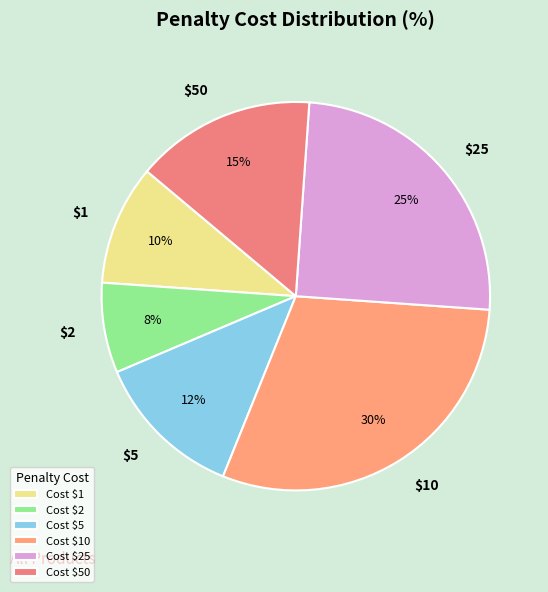

How many slices are in this pie chart?

6